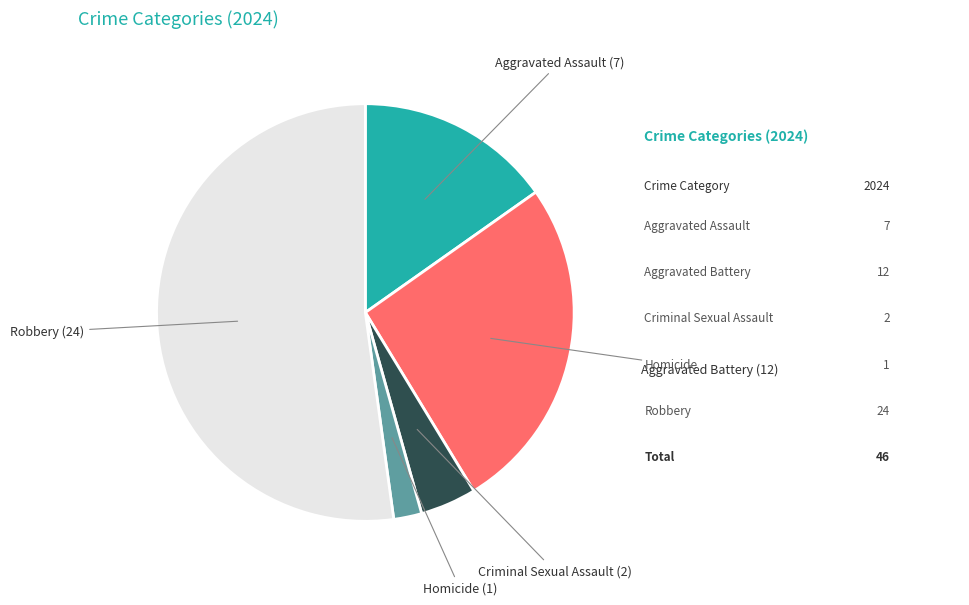

Does any single category account for the majority?

Yes